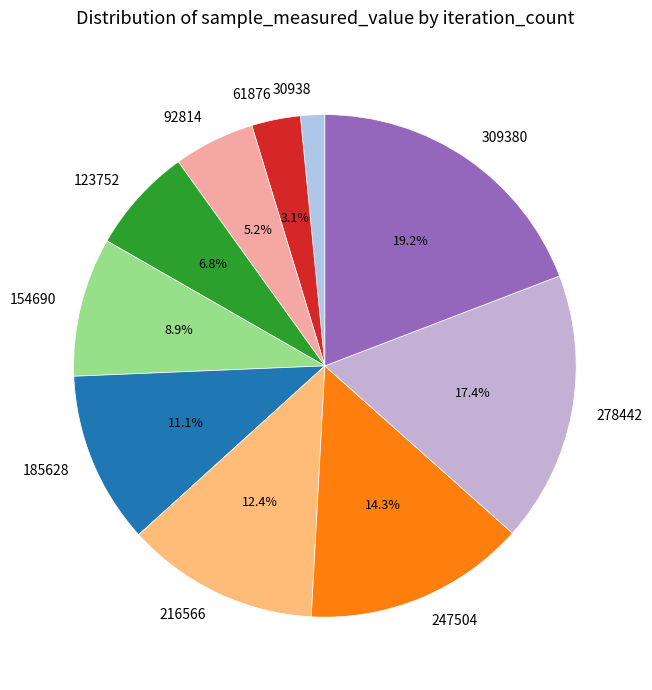

Rank the categories by value from lowest to highest.

30938, 61876, 92814, 123752, 154690, 185628, 216566, 247504, 278442, 309380